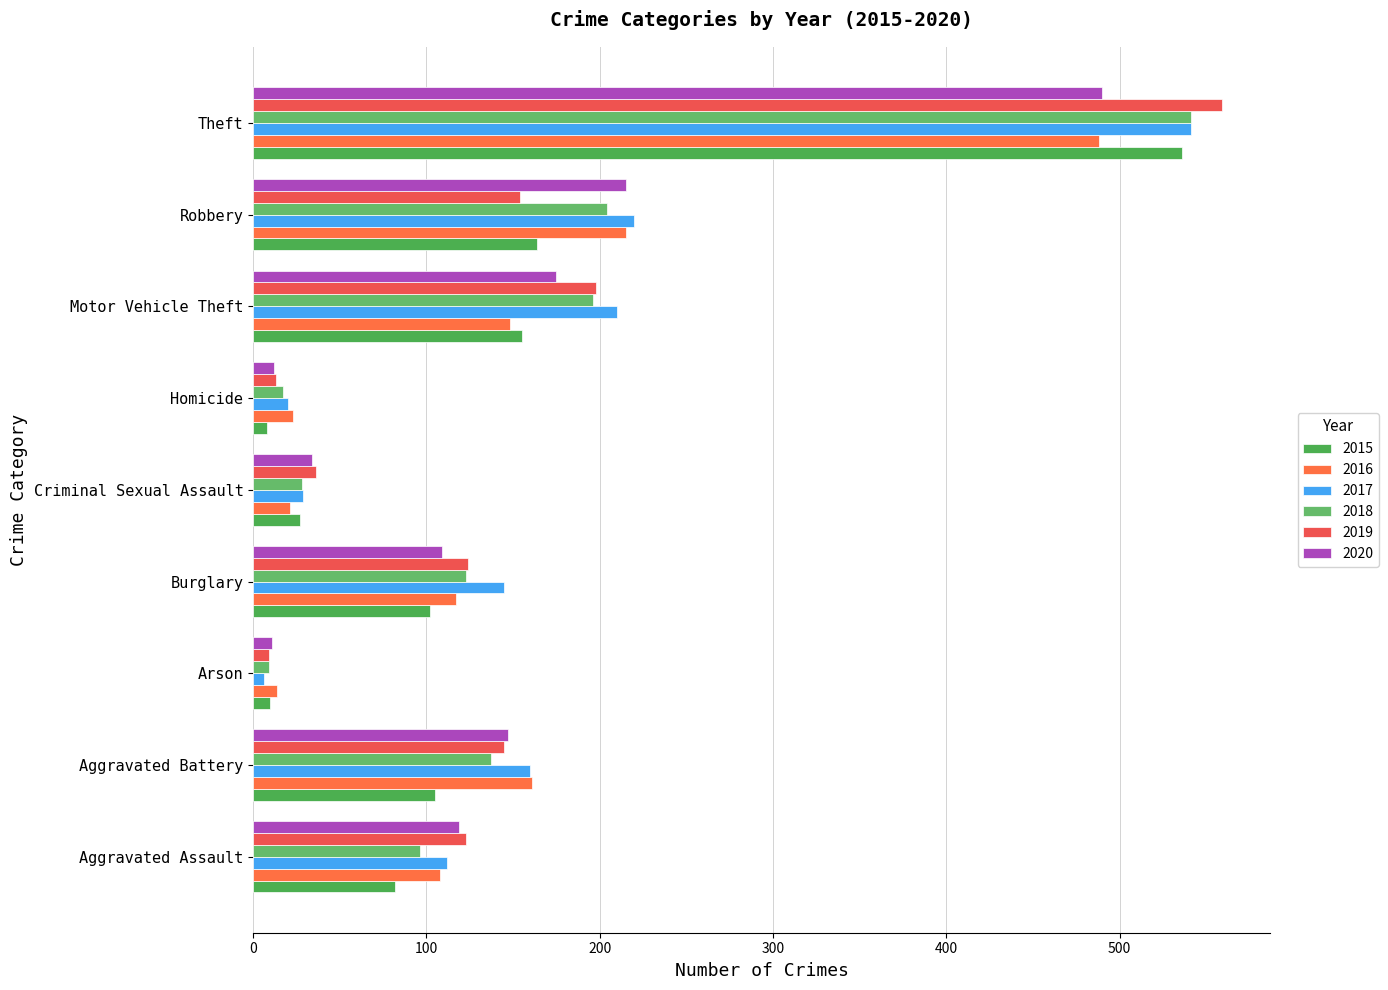

At how many categories does at least one series exceed 409?

1